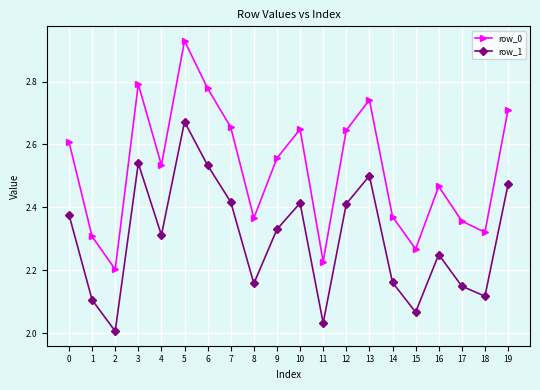

Is the value of row_1 at 12 greater than the value of row_0 at 0?

No